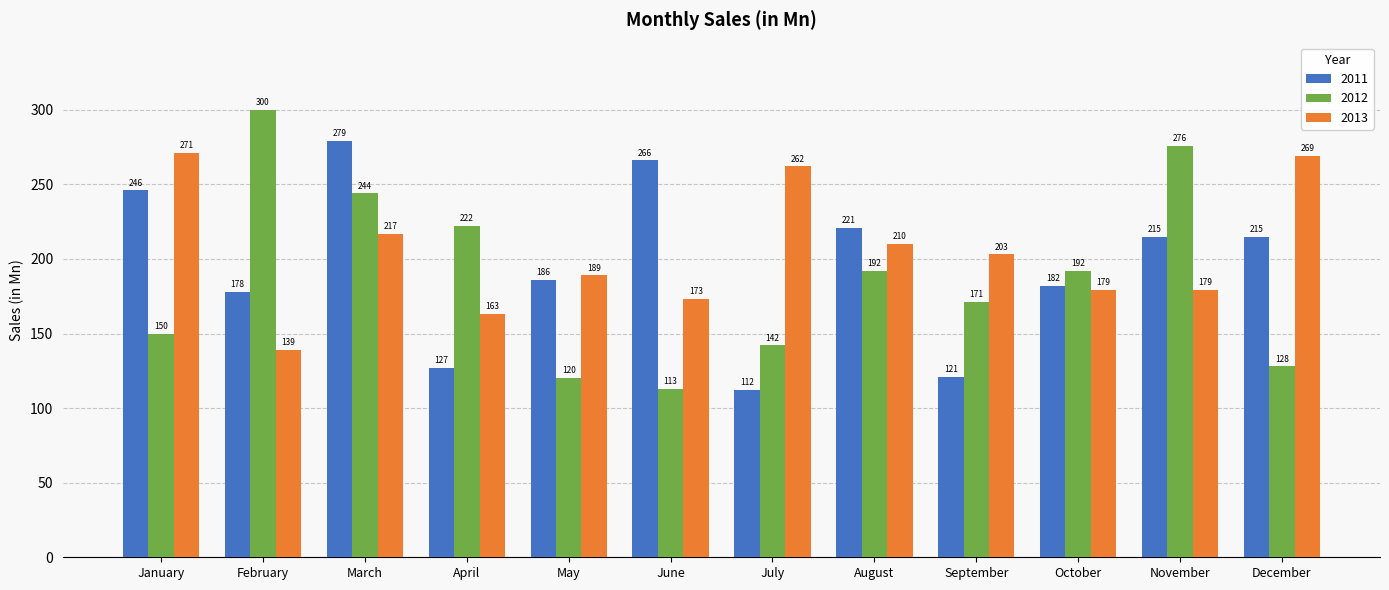

What is the smallest value displayed?

112